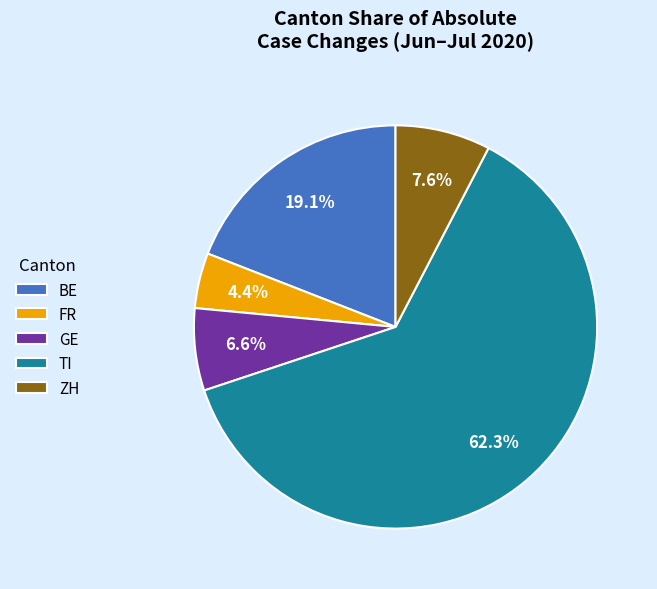

Between ZH and TI, which is larger?

TI